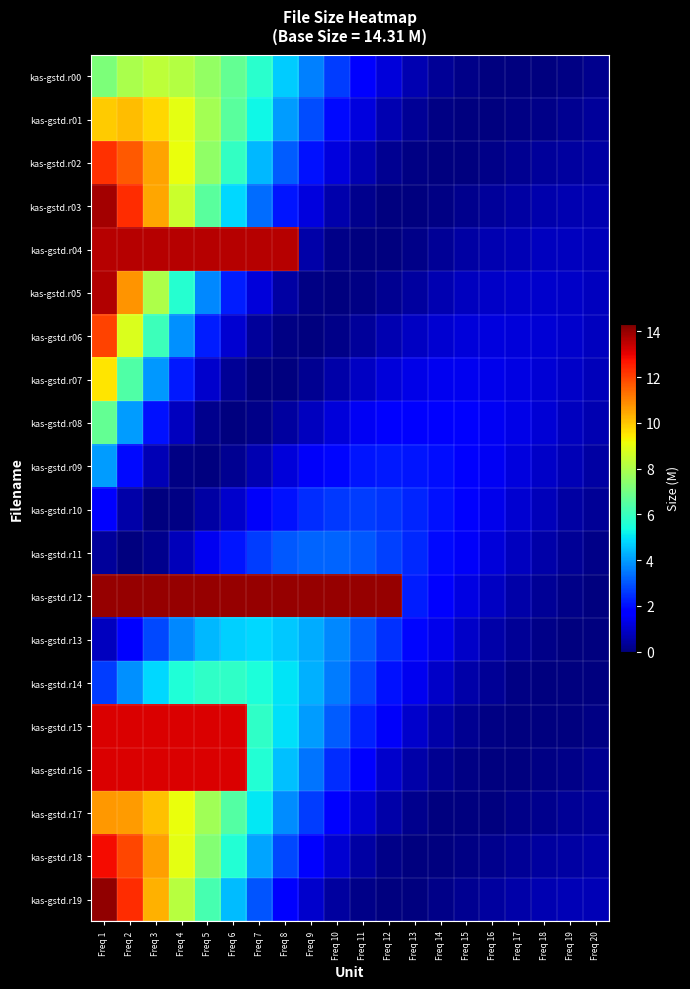

What is the greatest value displayed?

14.1